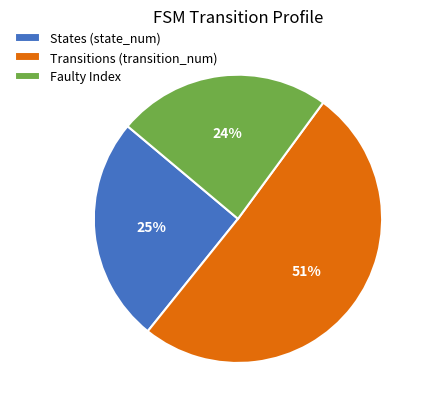

Is the sum of Transitions (transition_num) and States (state_num) greater than half?

Yes